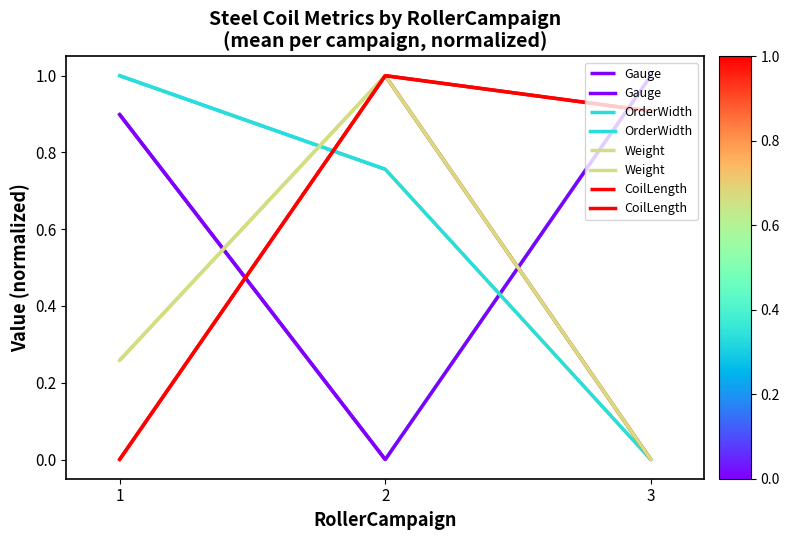

Which label corresponds to the smallest value in the chart?

2